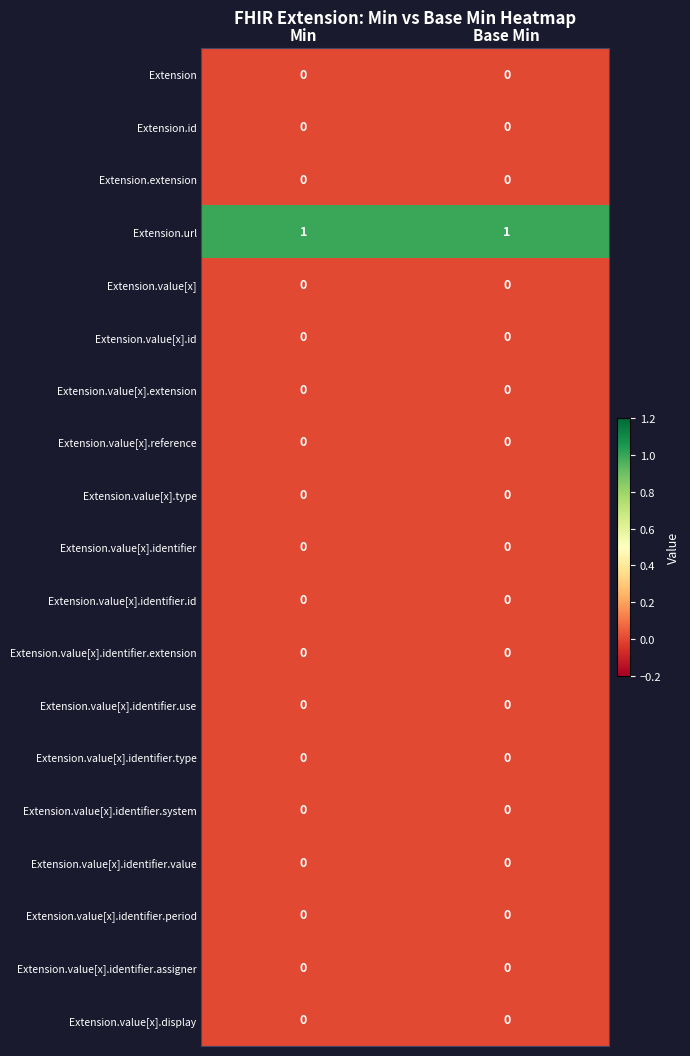

The Extension.value[x].identifier.type series shows 0 at Base Min. True or false?

True